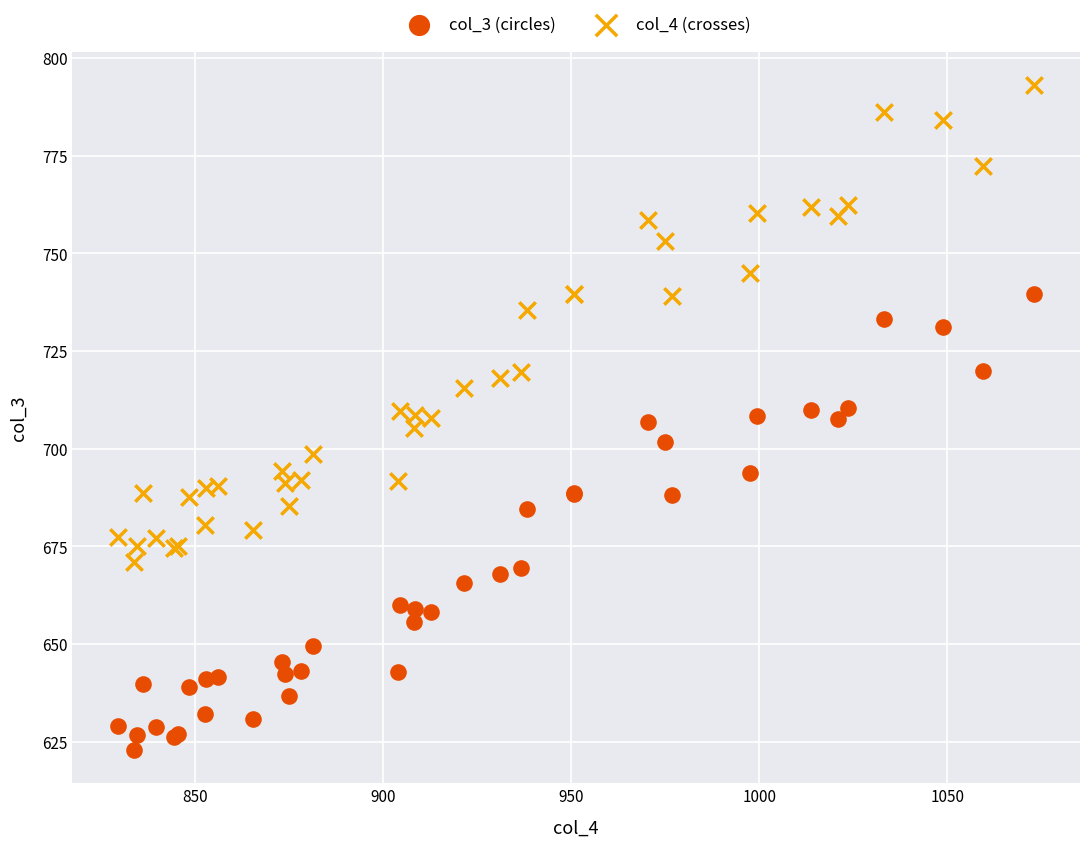

Which series has the largest Y range (max minus min)?

col_4 (crosses)